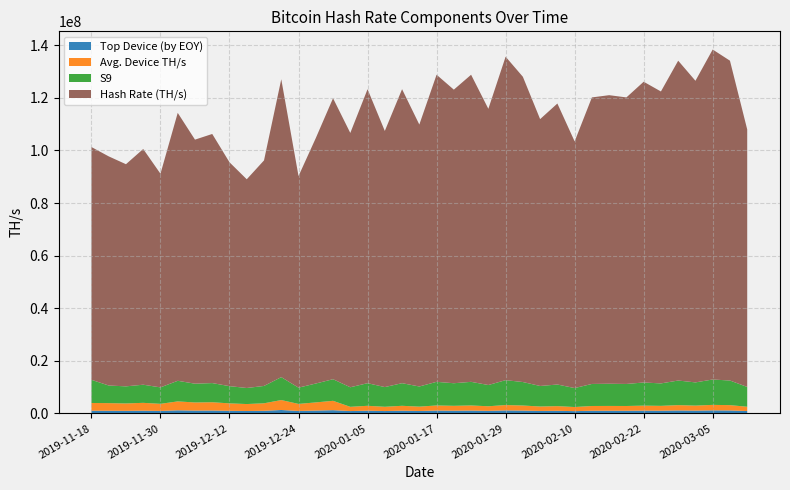

Reading left to right, what are all the values shown in this chart?

S9: 8809545.0	6703327.3	6498638.5	6895501.9	6250598.9	7838052.6	7139702.9	7287420.9	6548830.9	6105676.9	6598070.2	8714410.8	6189212.2	7179486.2	8219273.8	7439824.5	8600648.2	7492589.2	8600648.2	7662097.8	8983955.2	8588435.1	8983955.2	8079909.4	9462448.6	8930185.9	7806520.1	8220502.2	7215117.1	8382264.8	8441713.5	8382264.8	8798405.6	8540019.7	9356743.5	8823764.4	9652843.0	9356743.5	7532245.2
Top Device (by EOY): 1005955.5	990264.3	960026.1	1018653.7	923383.9	1157894.1	1054728.8	1076550.8	967440.9	901975.0	974714.9	1287356.1	914315.4	1060605.9	1214210.9	879252.0	1016440.2	885487.8	1016440.2	905520.6	1061740.2	1014996.9	1061740.2	954898.4	1118289.4	1055385.6	922588.7	971513.9	852695.7	990631.3	997657.0	990631.3	1039811.6	1009275.1	1105797.0	1042808.5	1140790.5	1105797.0	890174.4
Avg. Device TH/s: 2950802.8	2904775.2	2816076.7	2988050.8	2708592.8	3396489.4	3093871.2	3157882.4	2837826.7	2645793.3	2859163.8	3776244.7	2681992.0	3111110.7	3561685.3	1611962.0	1863473.8	1623394.3	1863473.8	1660121.2	1946523.6	1860827.6	1946523.6	1750647.0	2050197.2	1934873.6	1691412.7	1781108.8	1563275.4	1816157.4	1829037.9	1816157.4	1906321.2	1850337.6	2027294.4	1911815.6	2091449.3	2027294.4	1631986.5
Hash Rate (TH/s): 88524084.8	87143255.0	84482300.6	89641525.1	81257785.3	101894683.2	92816137.4	94736471.2	85134801.9	79373800.2	85774913.2	113287340.4	80459758.8	93333320.2	106850559.7	96717718.3	111808426.1	97403659.6	111808426.1	99607271.2	116791417.1	111649656.6	116791417.1	105038821.7	123011831.7	116092416.2	101484761.2	106866528.8	93796521.7	108969442.3	109742275.2	108969442.3	114379272.7	111020255.7	121637665.6	114708937.8	125486958.8	121637665.6	97919187.3